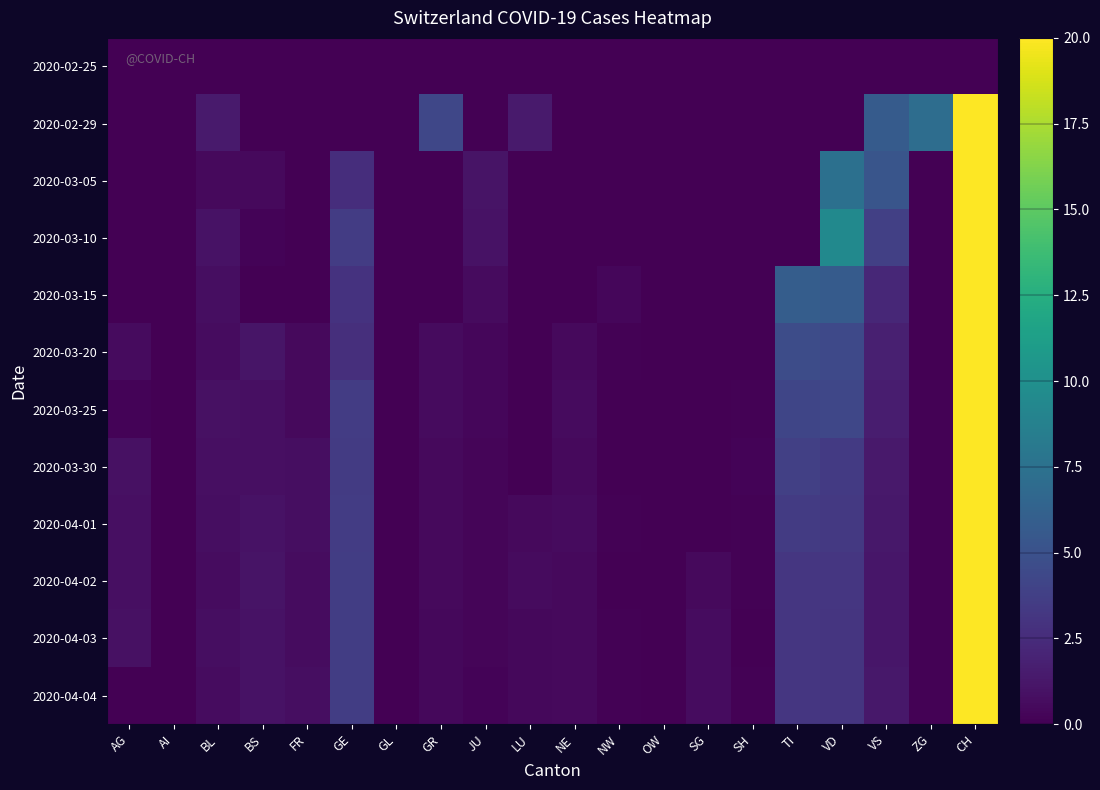

Between NW and AG, which is larger?

NW